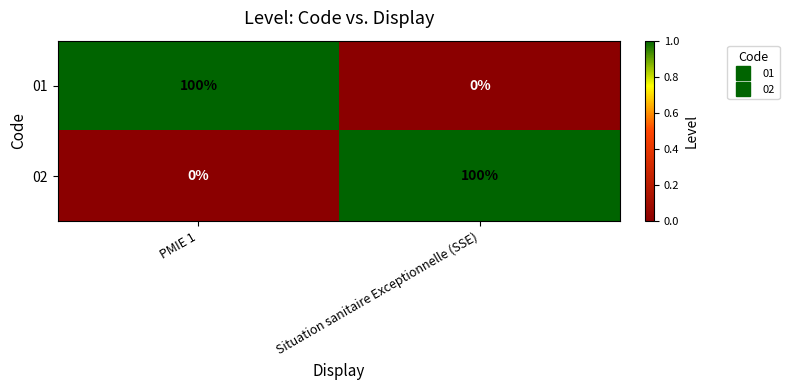

At Situation sanitaire Exceptionnelle (SSE), list the series in order from largest to smallest.

02, 01